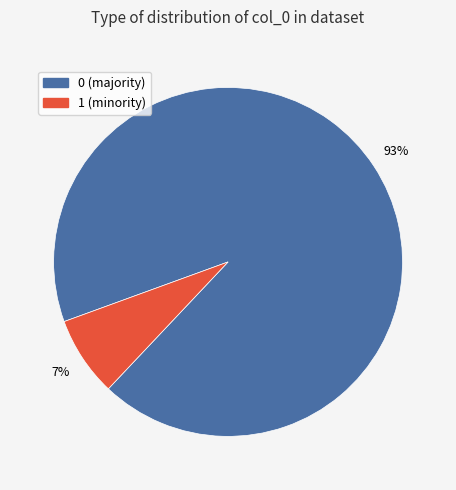

Count the number of slices in the pie.

2